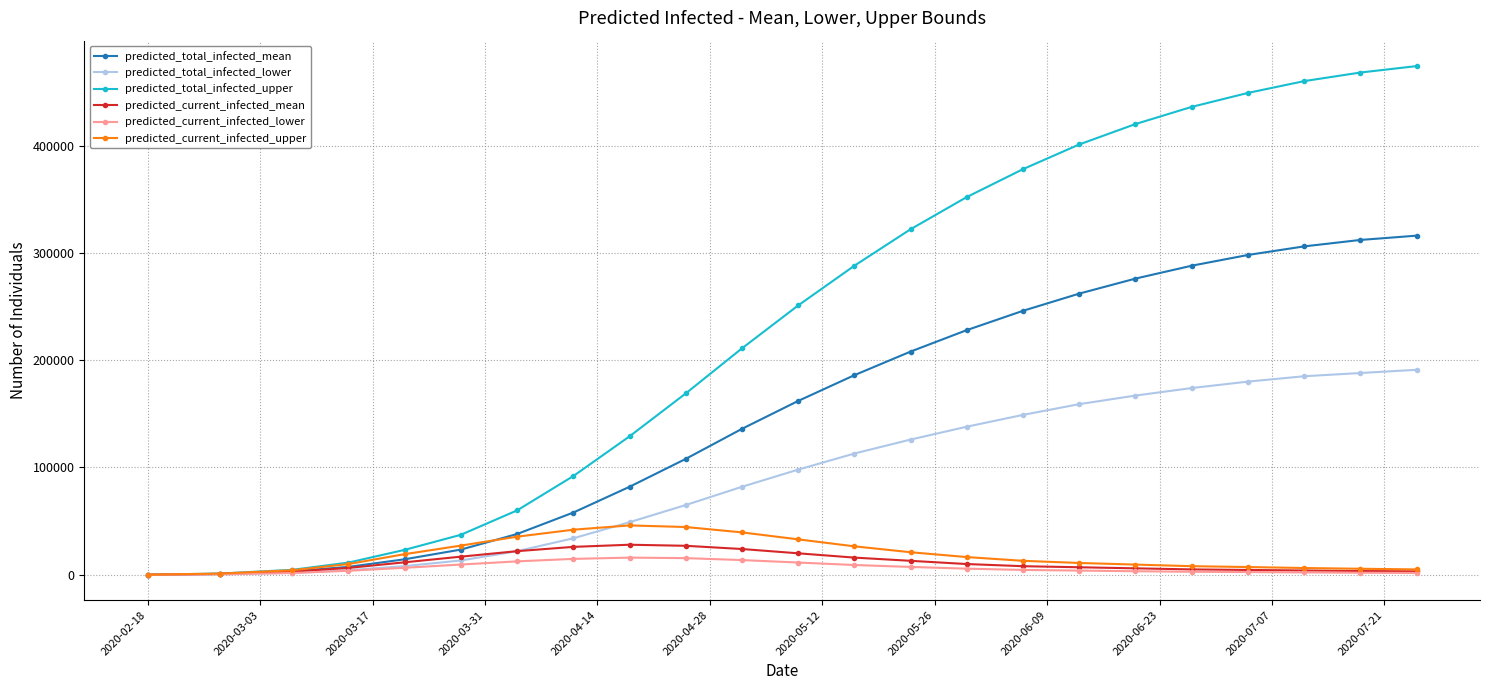

Which series has the largest range (max minus min)?

predicted_total_infected_upper